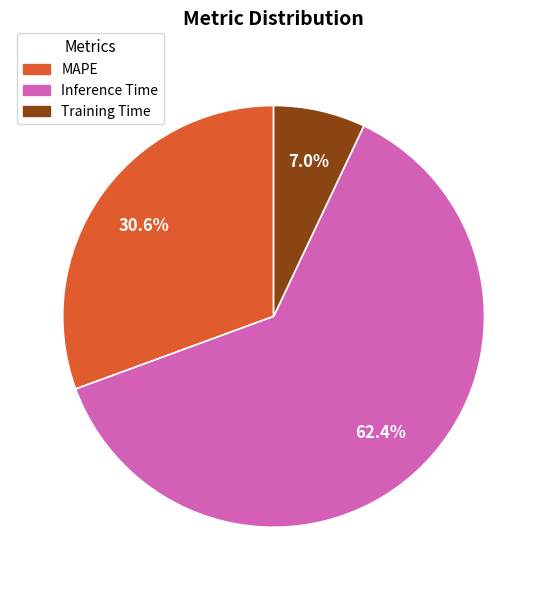

Is the sum of MAPE and Training Time greater than half?

No